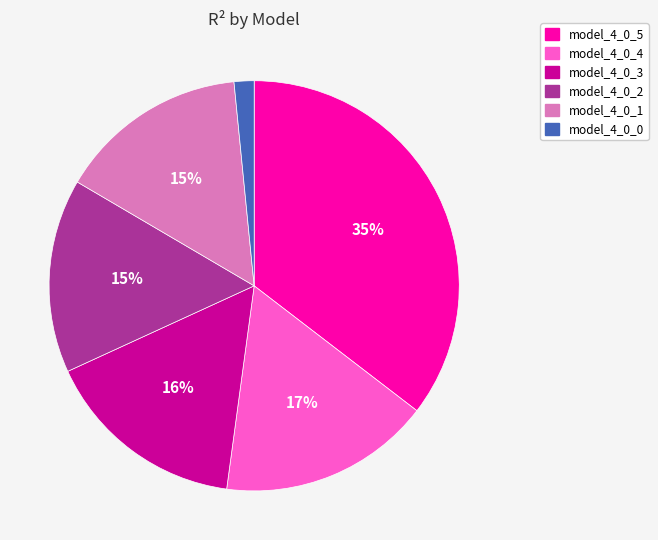

What percentage is the model_4_0_0 slice, to the nearest percent?

2%